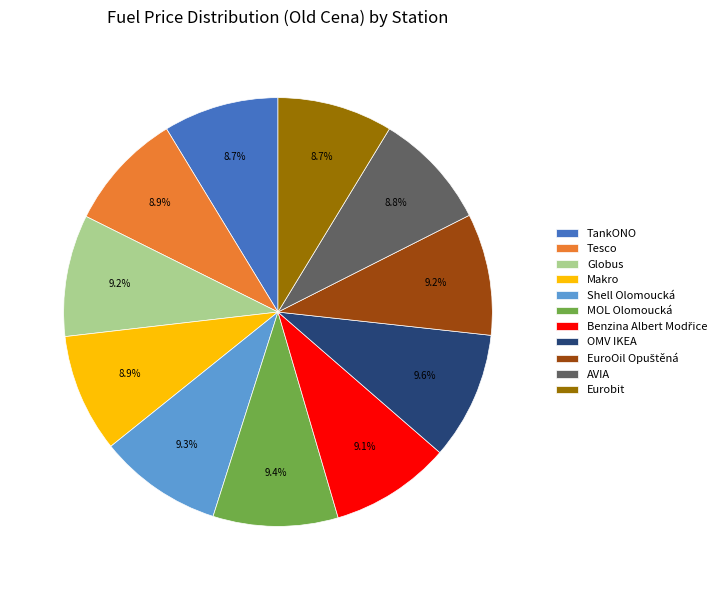

What portion of the pie excludes TankONO?

91.3%